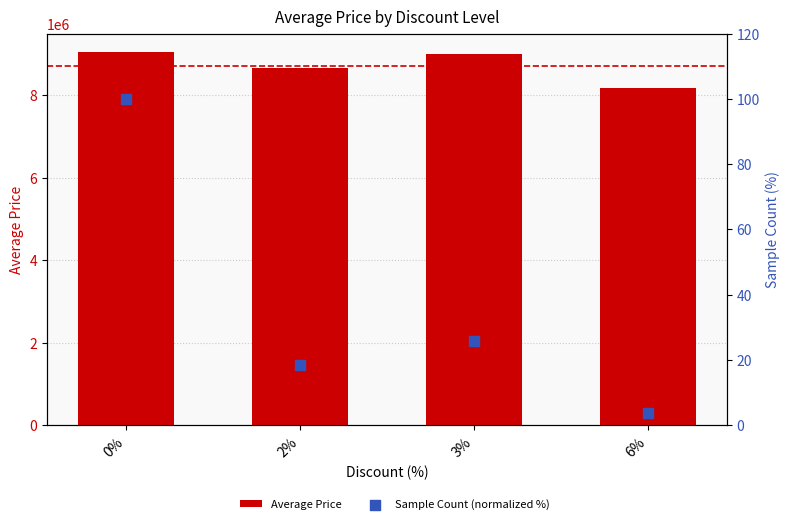

At how many categories does at least one series exceed 576920?

4